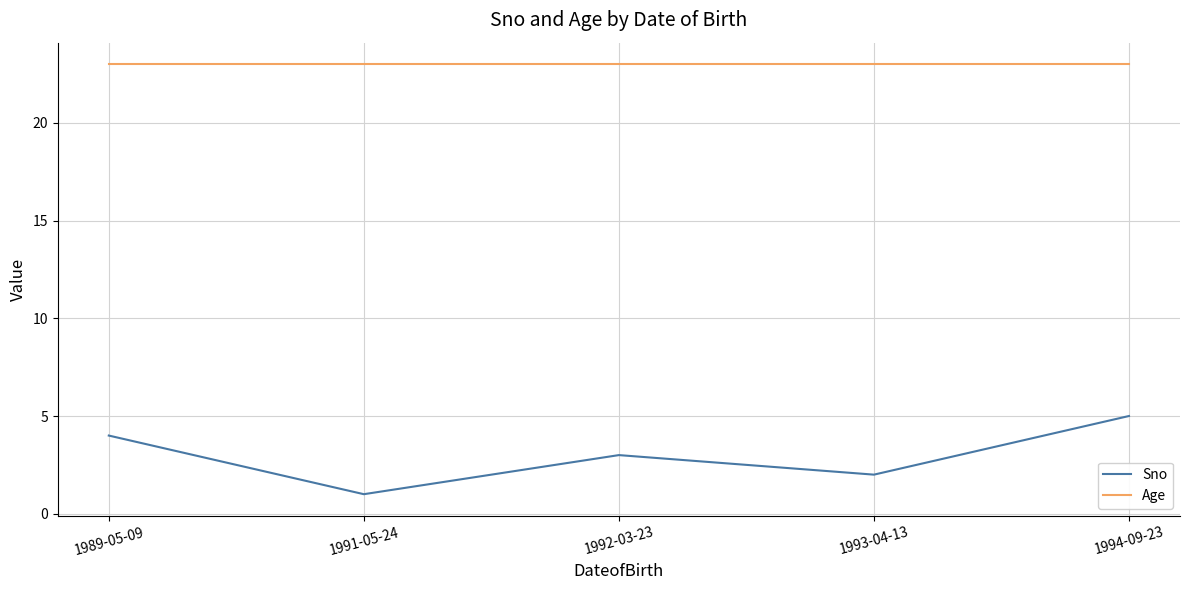

Is the value of Age at 1994-09-23 greater than the value of Sno at 1989-05-09?

Yes